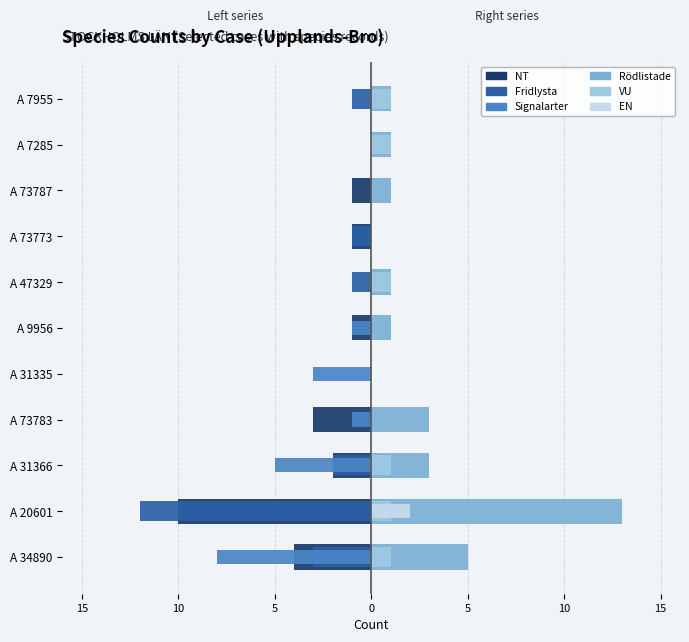

Which series has the largest total across all categories?

Rödlistade